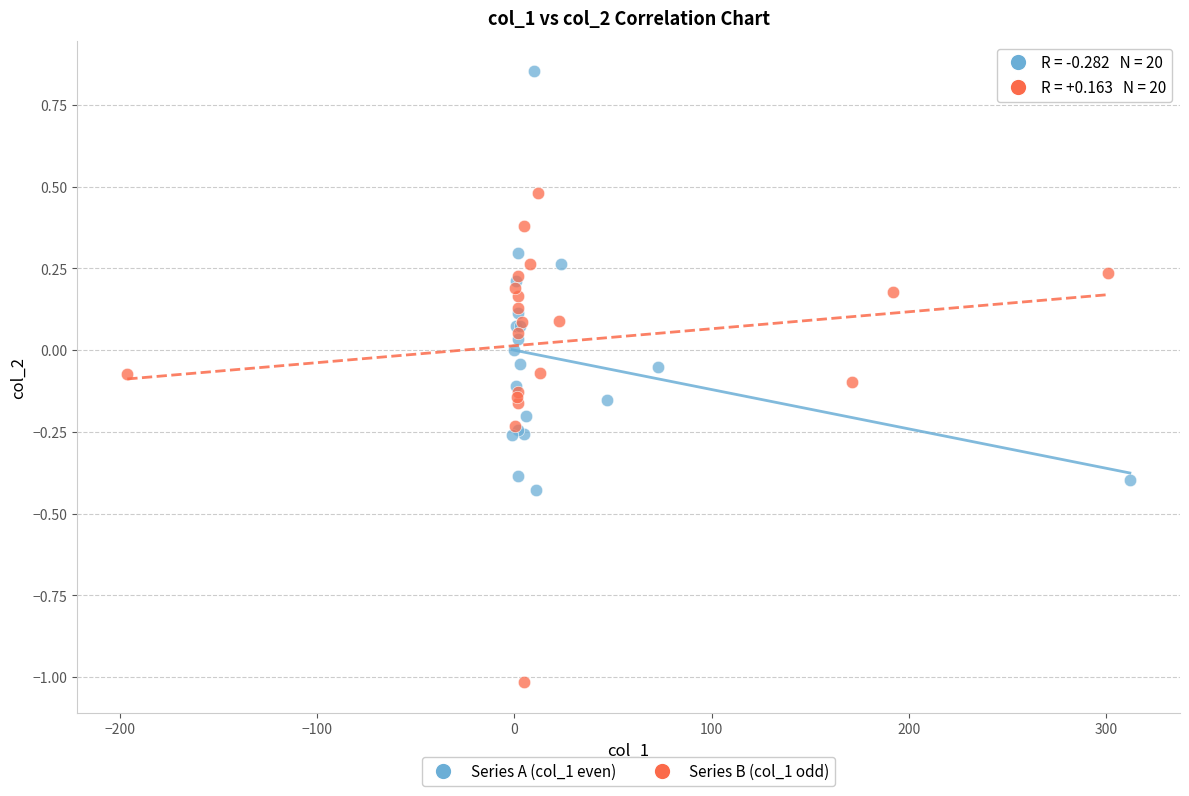

Which series reaches the maximum Y coordinate?

Series A (col_1 even)